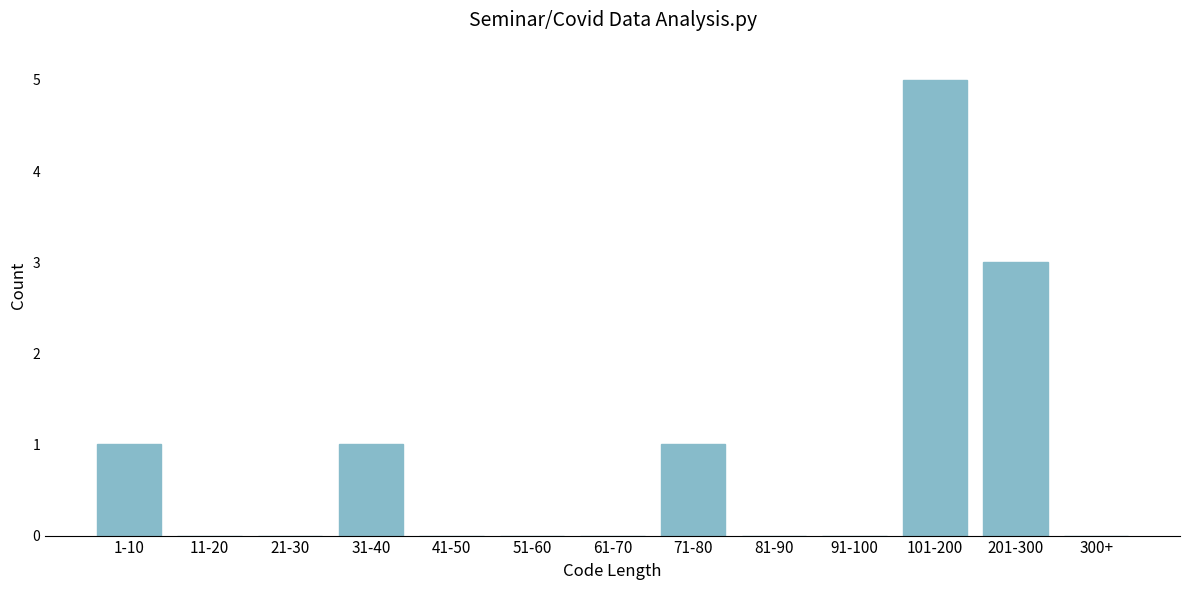

Reading right to left, extract all data points from this chart.

300+=0	201-300=3	101-200=5	91-100=0	81-90=0	71-80=1	61-70=0	51-60=0	41-50=0	31-40=1	21-30=0	11-20=0	1-10=1